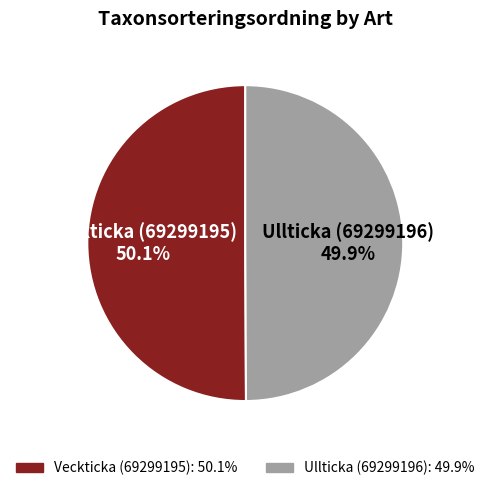

Does any single category account for the majority?

Yes